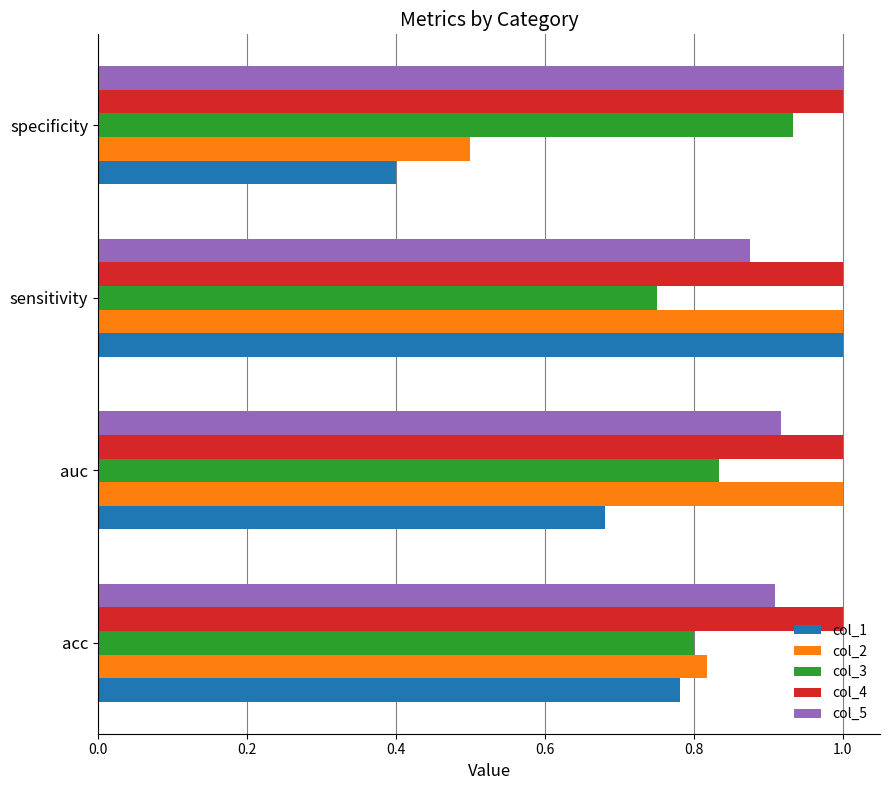

At how many categories does at least one series exceed 0?

4